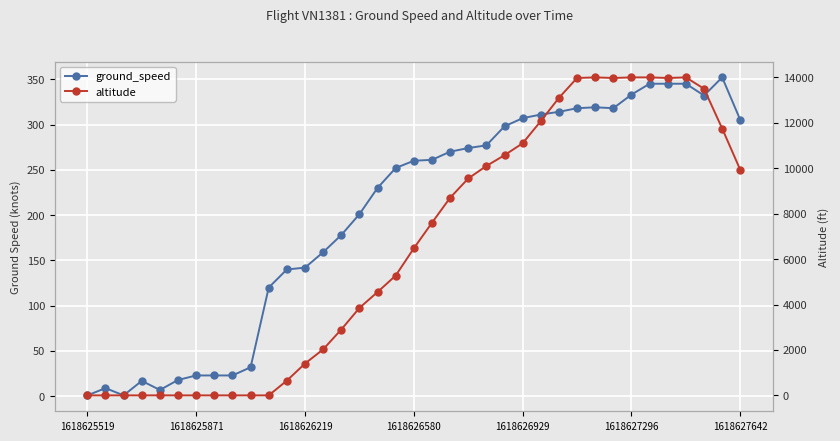

Which series has the largest total across all categories?

altitude